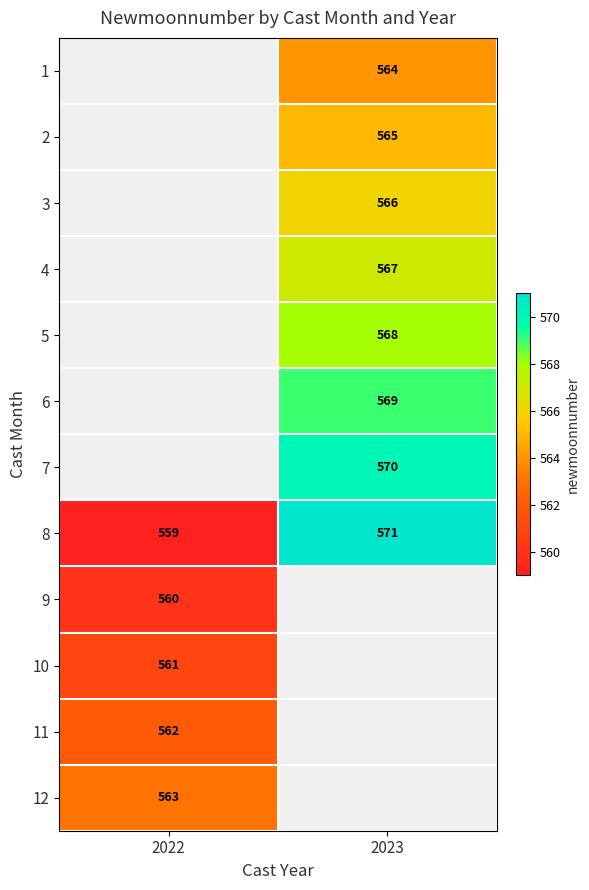

The value of 2 at 2023 is 887. True or false?

False